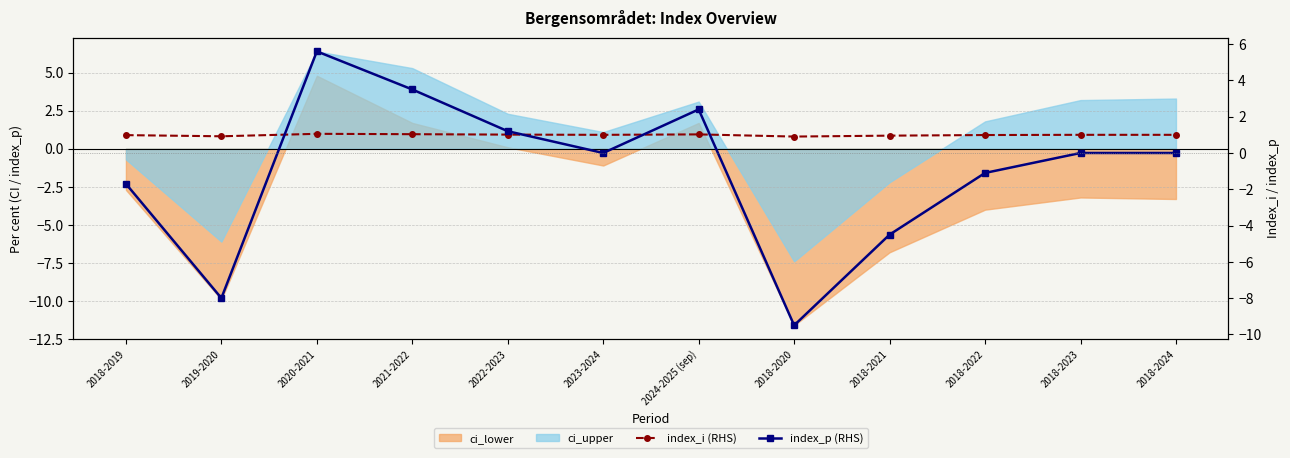

What is the label of the 7th point from the right?

2023-2024